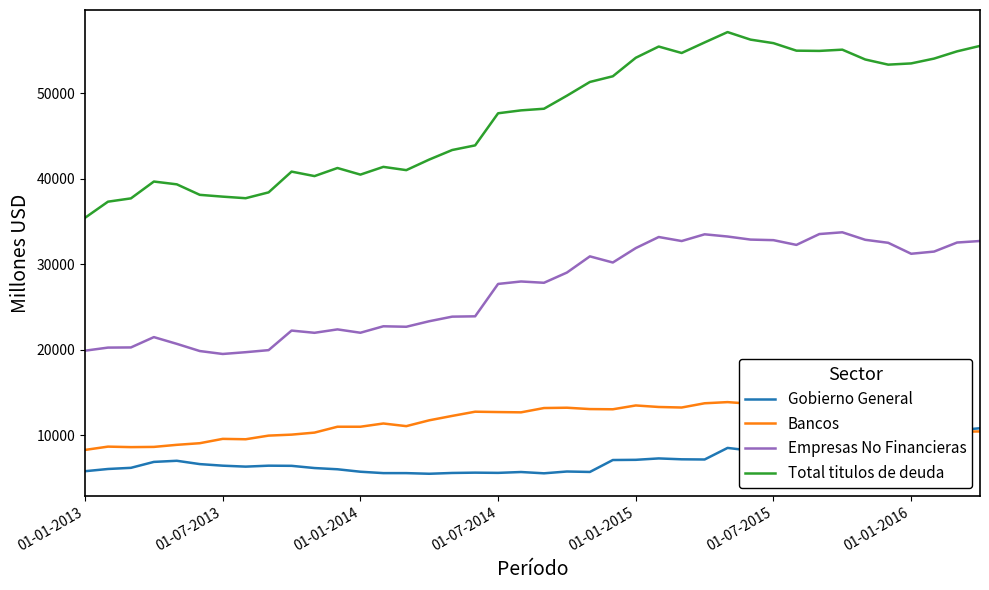

True or false: Bancos has more than 0 points higher than both neighbors.

True